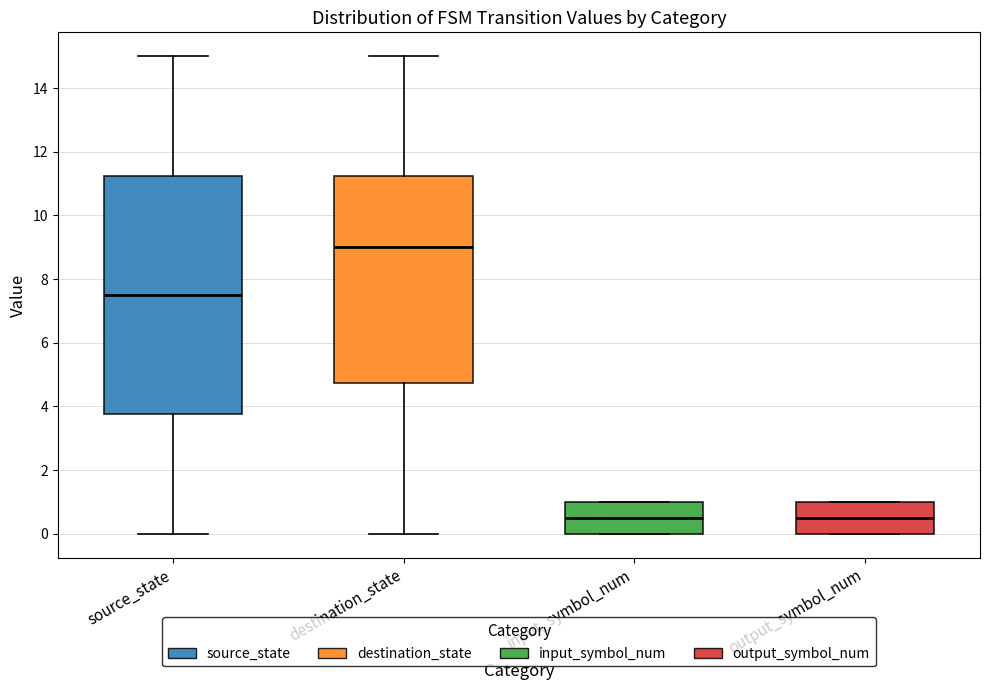

Where is the lower edge of the box for input_symbol_num on the y-axis? The values are not printed on the chart, so give them approximately, as read against the axis.

0.0